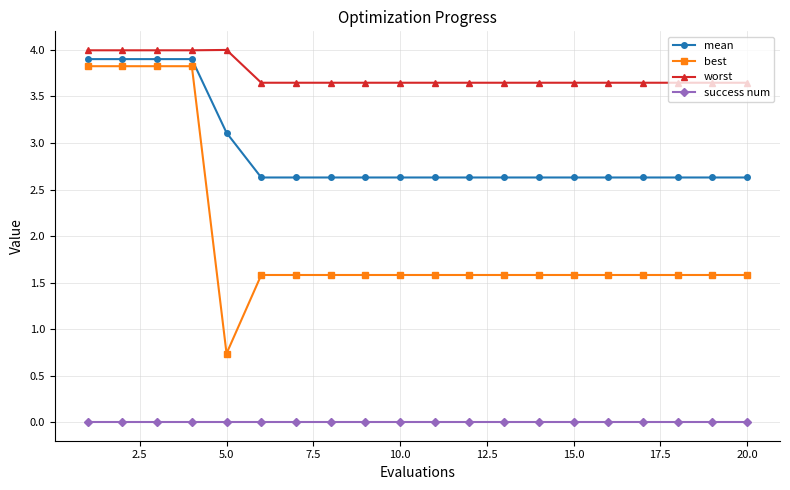

Which series has the widest spread of values?

best